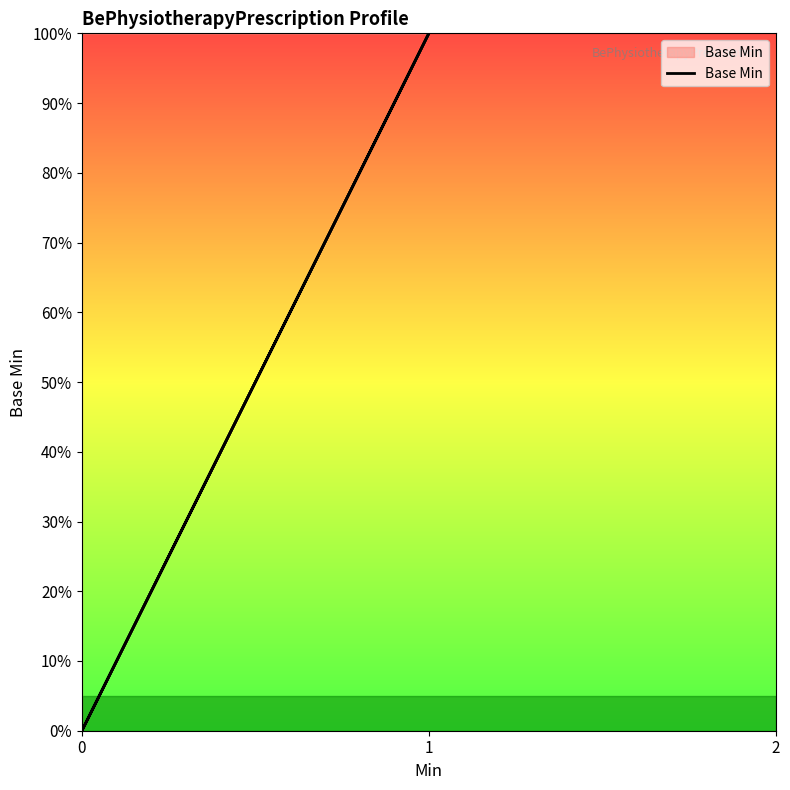

Count the number of values greater than 0.

1